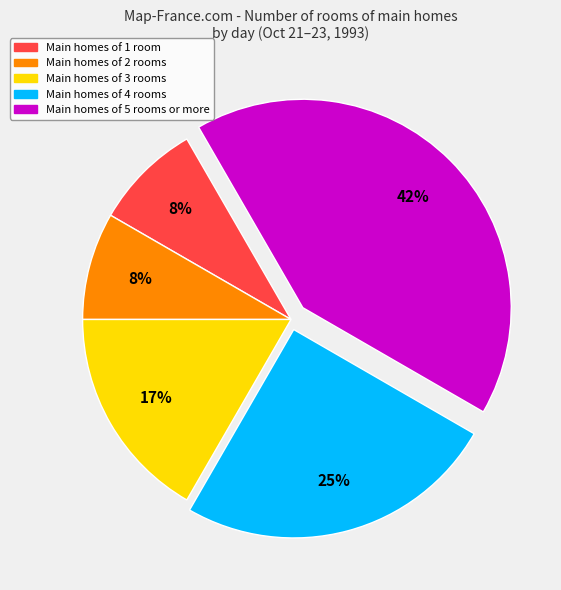

Is there any slice that represents more than half of the pie?

No